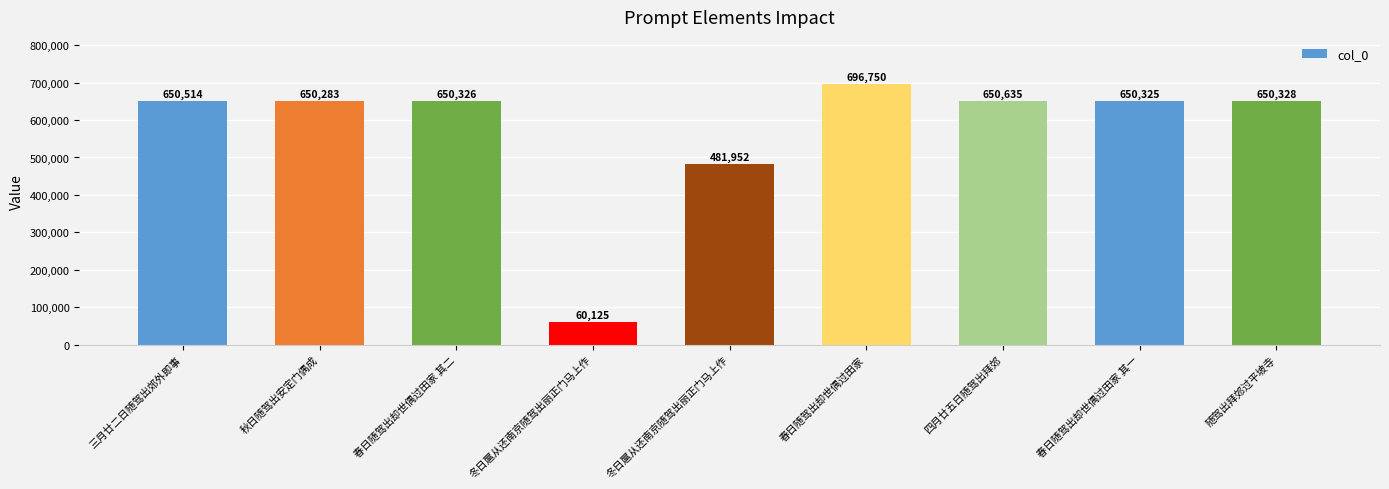

What is the label of the 3rd bar from the left?

春日随驾出却世偶过田家 其二